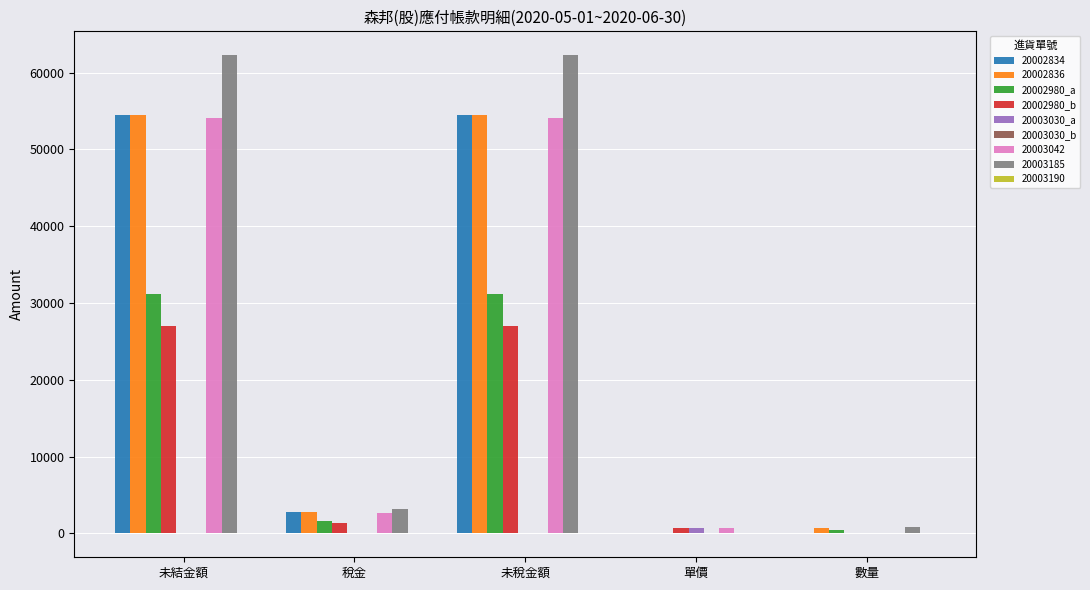

Are the bars grouped side by side (vs. stacked)?

Yes